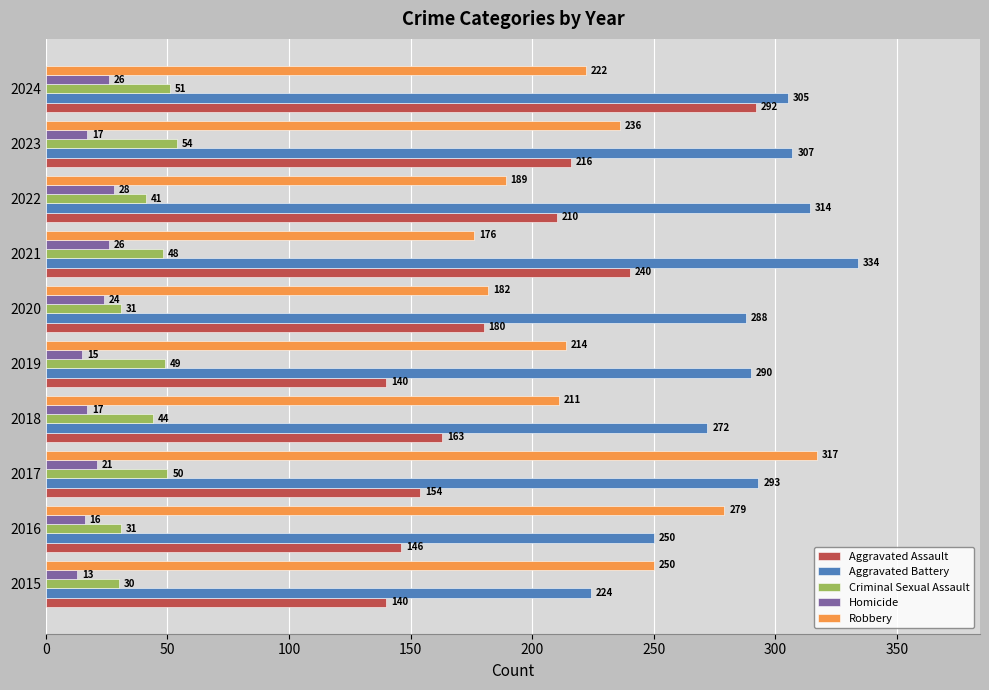

True or false: Criminal Sexual Assault has a value of 48 at 2021.

True